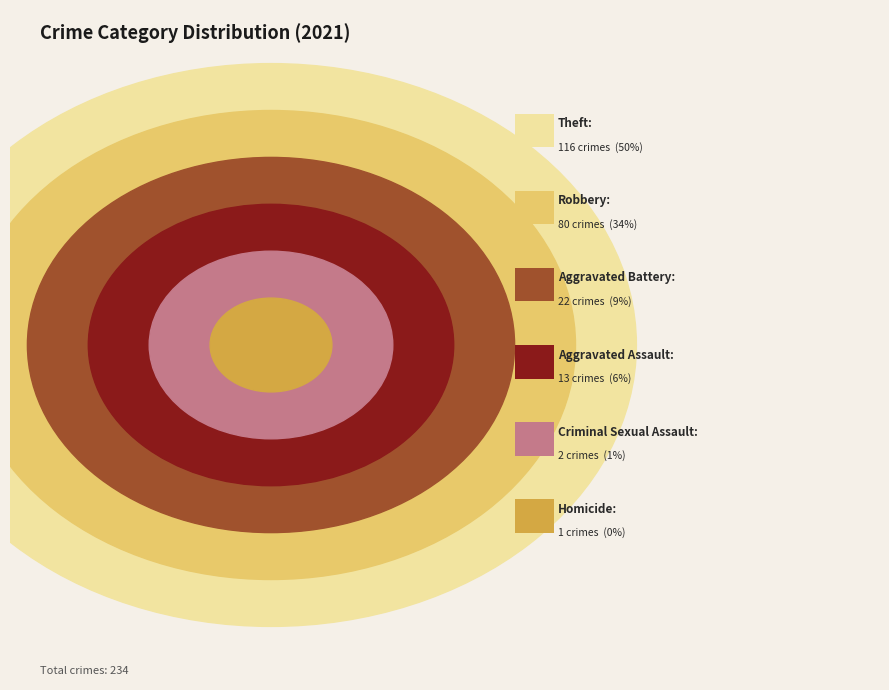

Does Aggravated Assault represent more than half of the total?

No